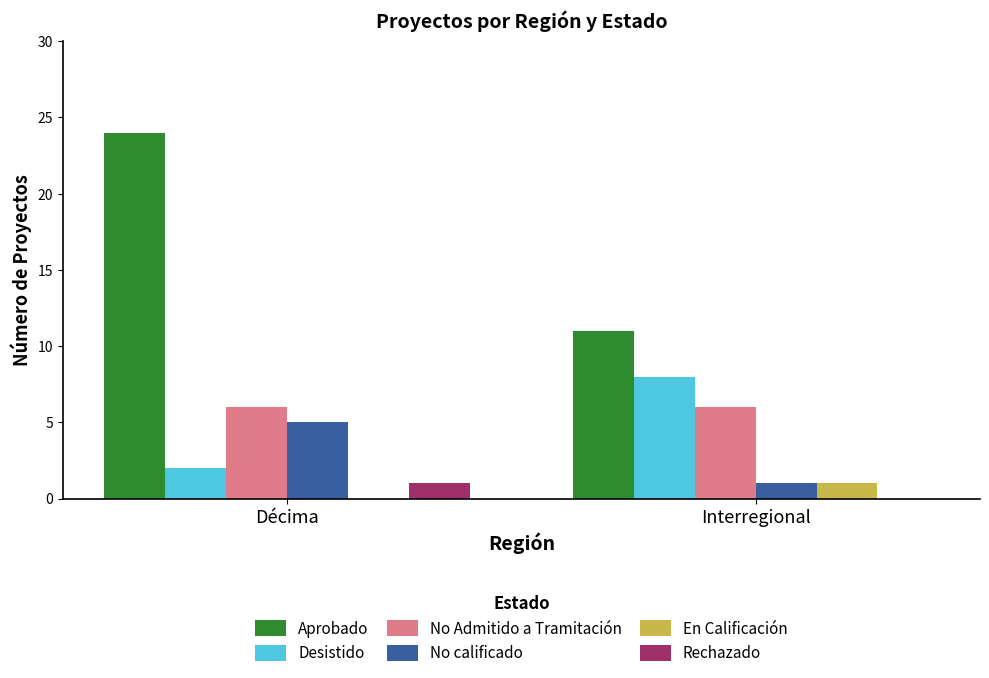

What is the difference between the Desistido values at Interregional and Décima?

6